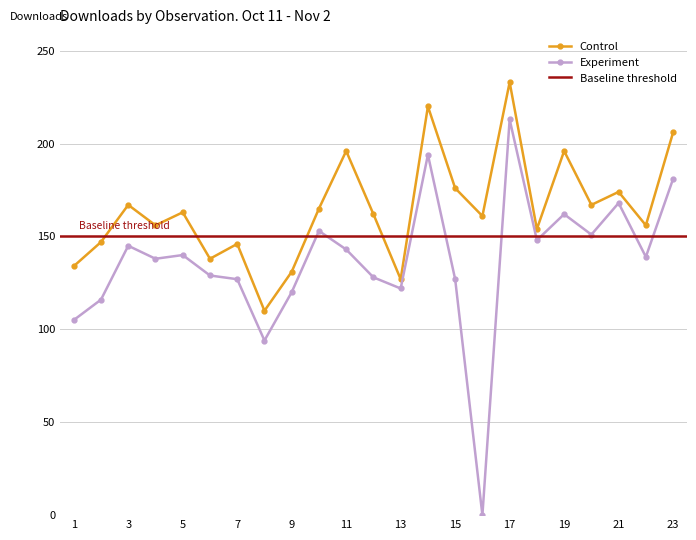

The value of Experiment at 4 is 218. True or false?

False